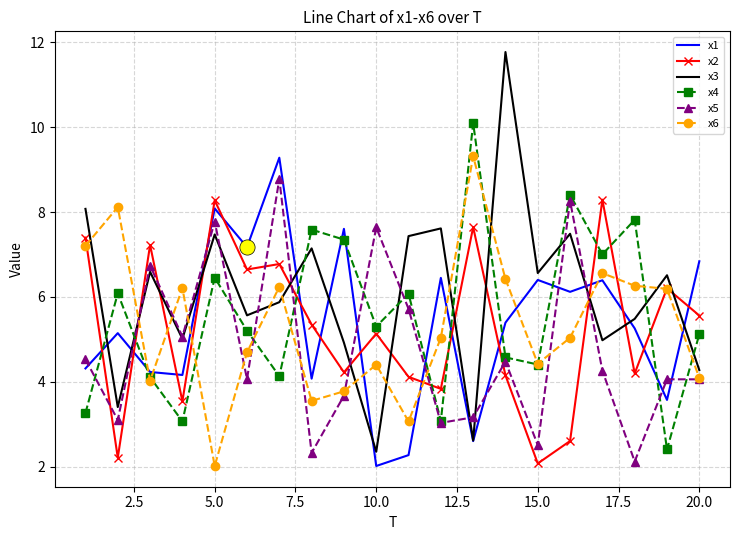

Which series has the largest range (max minus min)?

x3